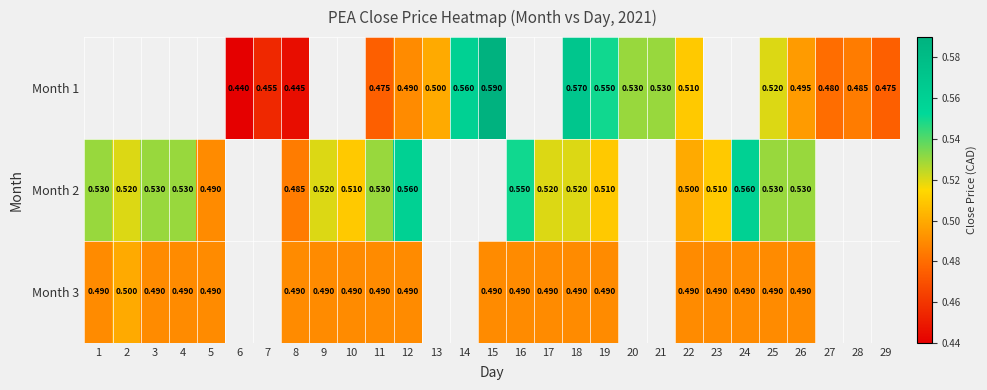

Count the number of data series in this chart.

3